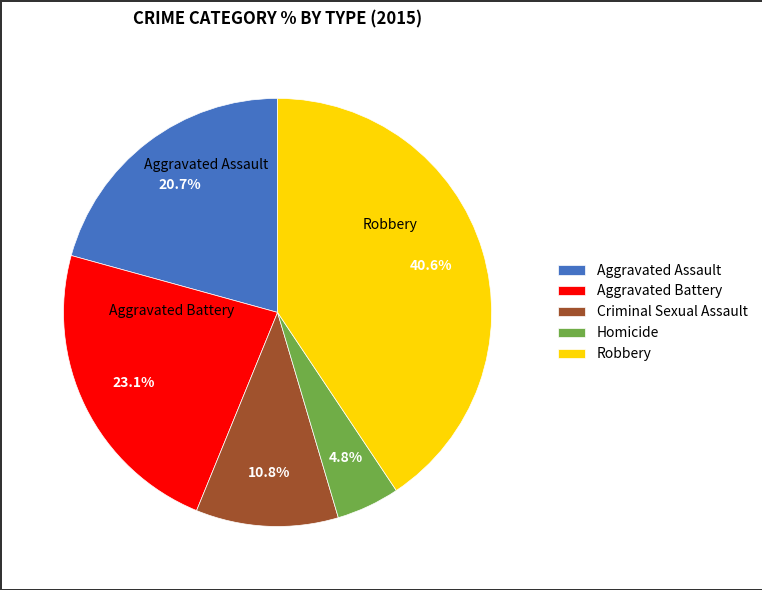

What is the total percentage of Aggravated Battery and Aggravated Assault?

43.8%